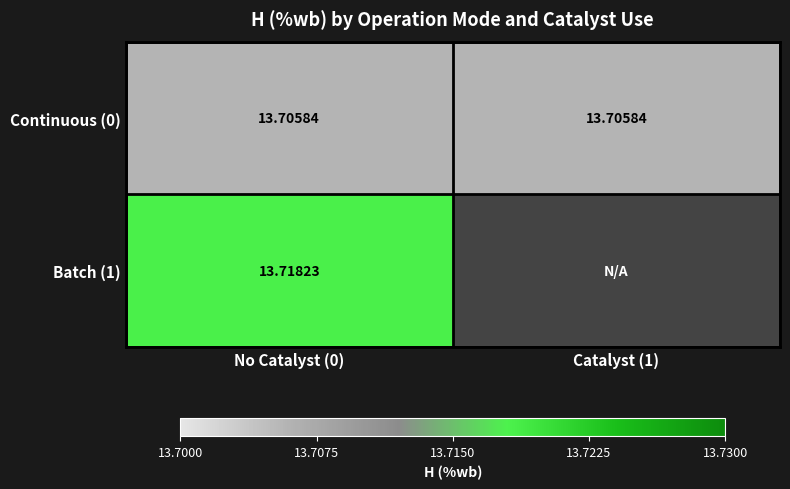

List the labels in order of Continuous (0) value, largest first.

Catalyst (1), No Catalyst (0)